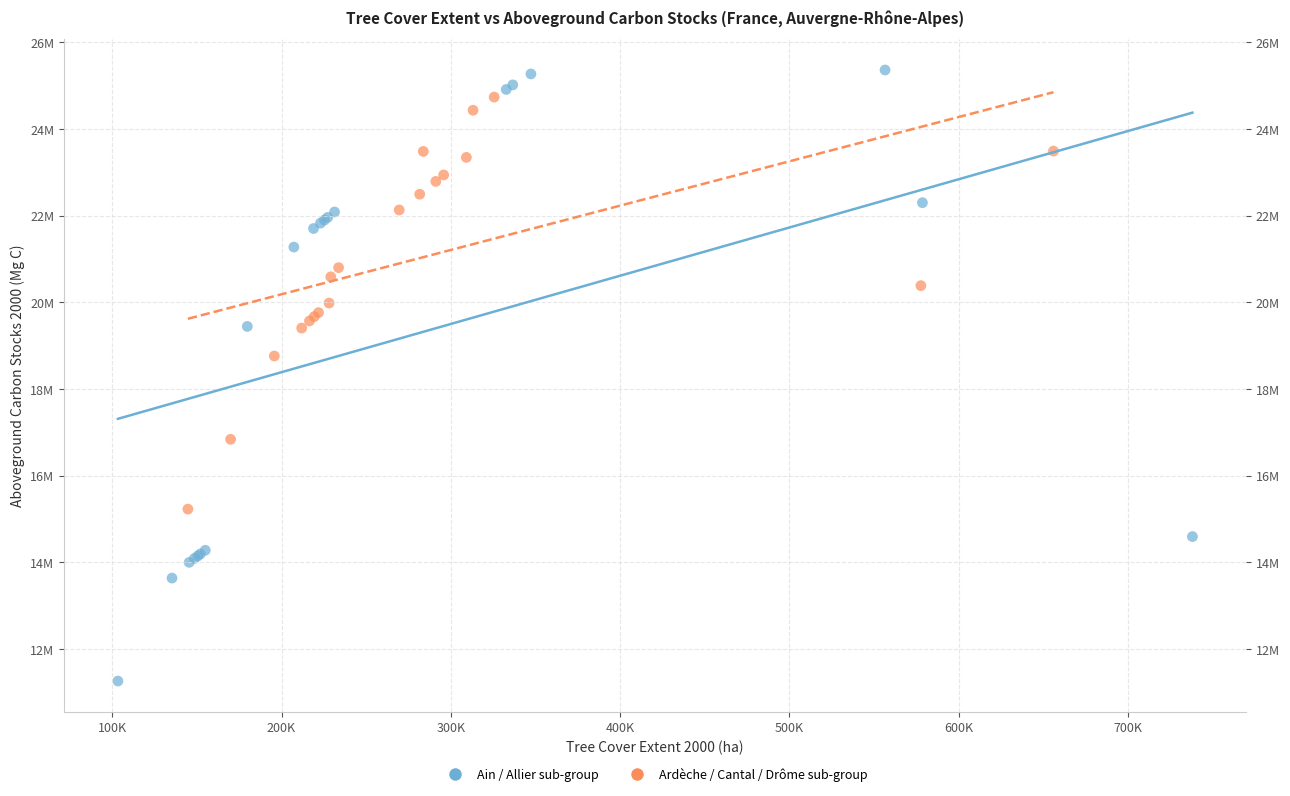

Which series has the largest Y range (max minus min)?

Ain / Allier sub-group